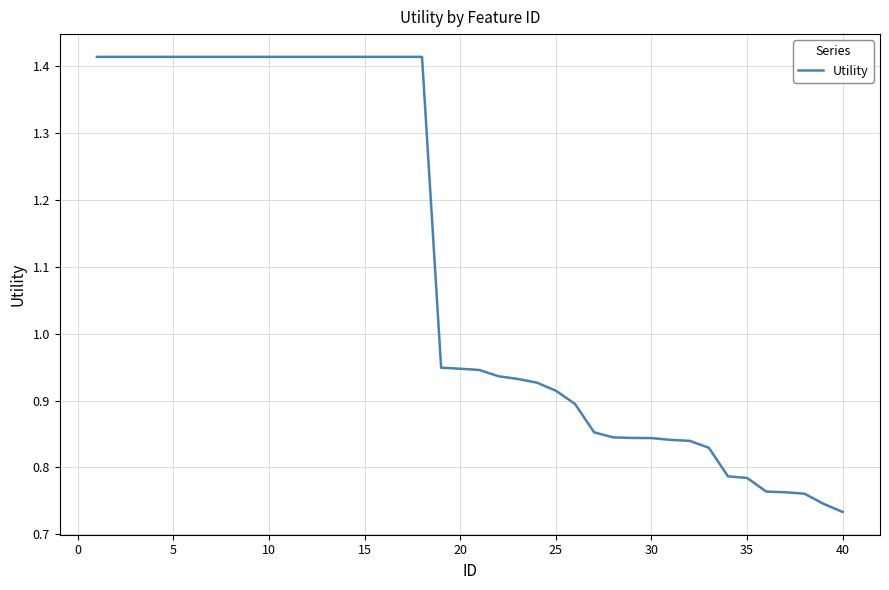

Does the chart have visible grid lines?

Yes